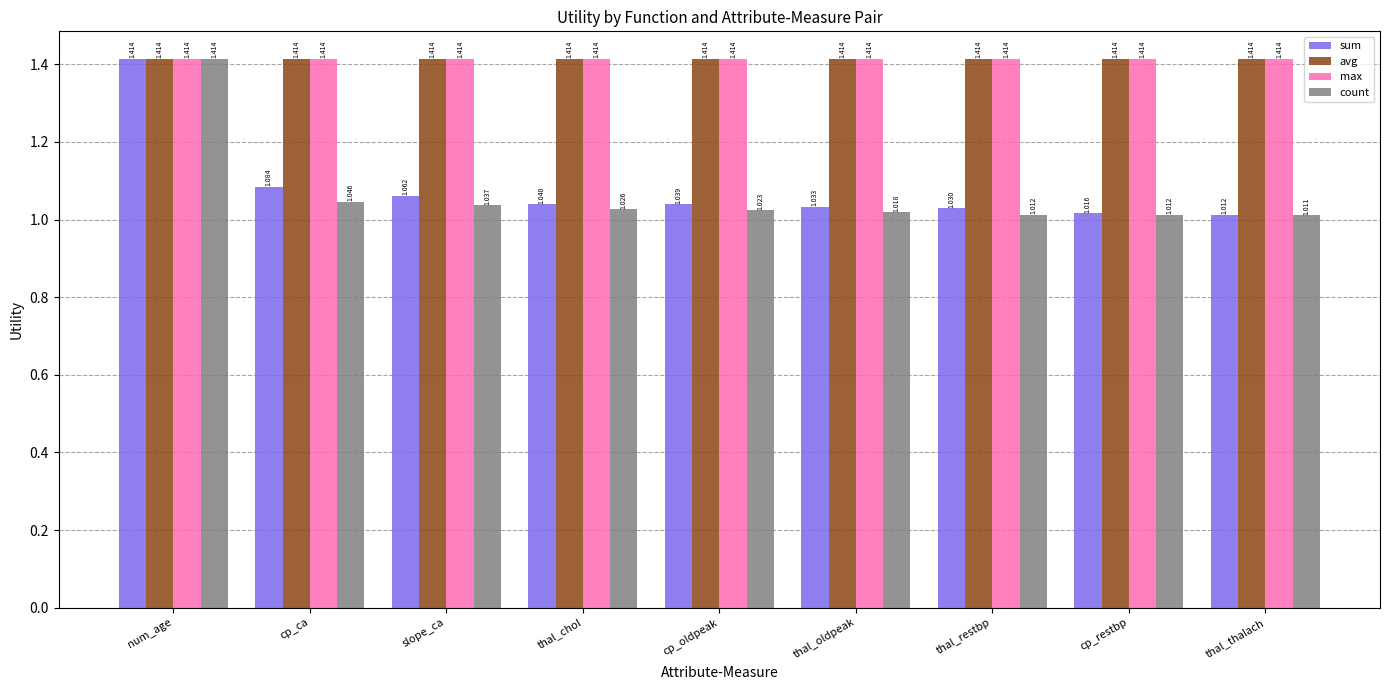

At which label is sum closest to 1?

thal_thalach